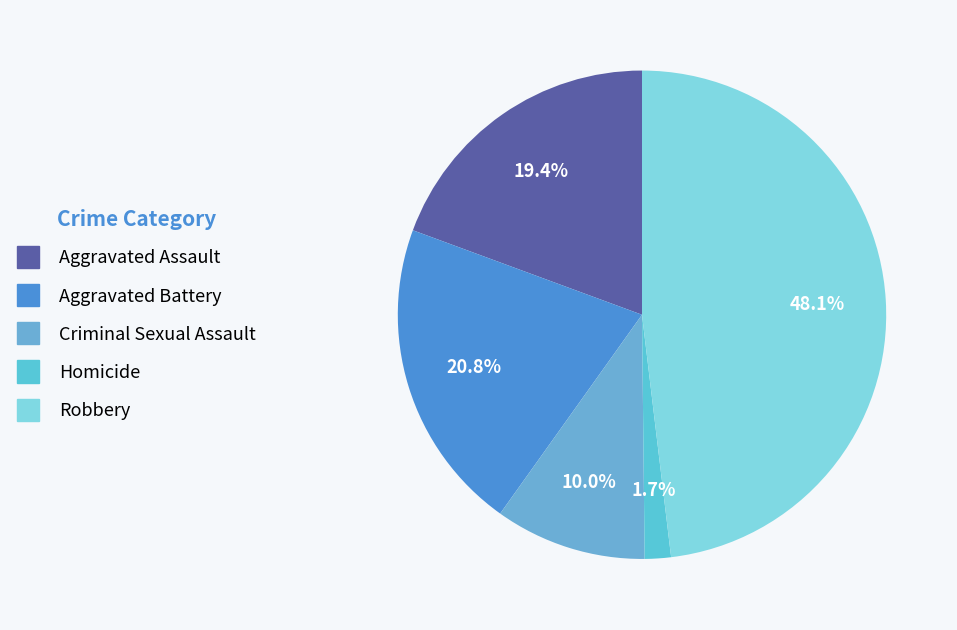

The Homicide slice represents 9% of the pie. True or false?

False